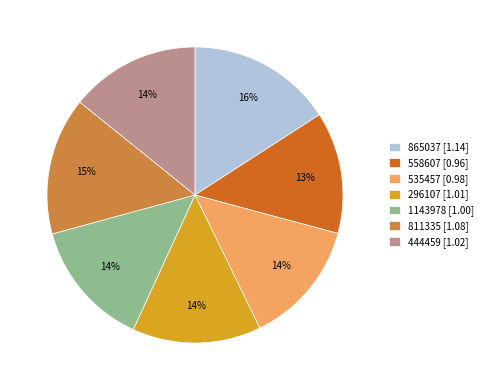

Does any single category account for the majority?

No